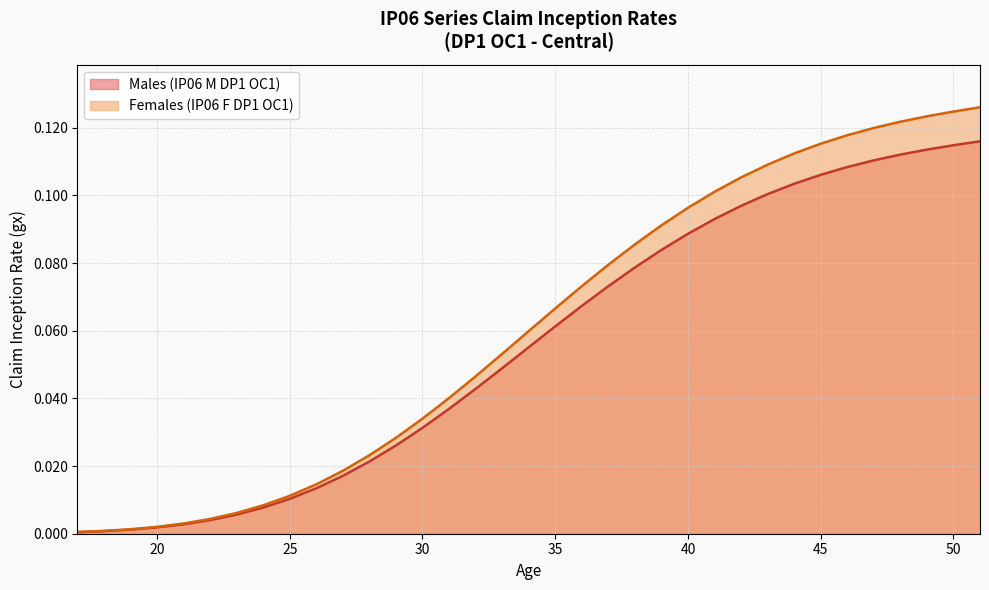

At which label does Females (IP06 F DP1 OC1) reach its minimum?

17